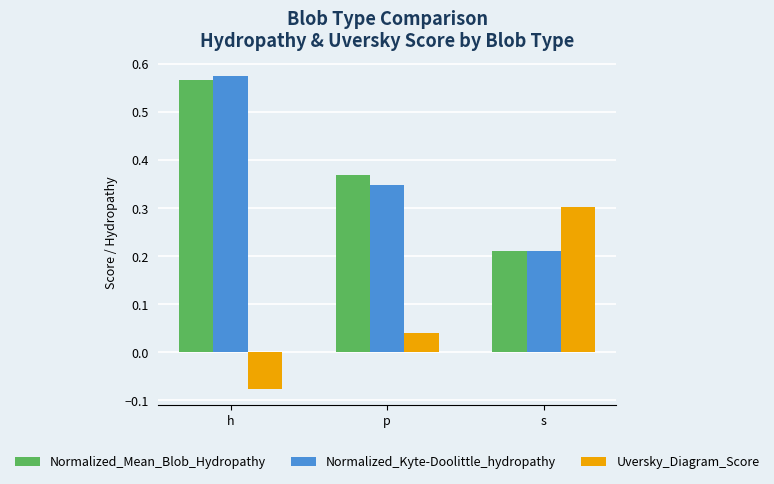

How many bars are there in total?

9